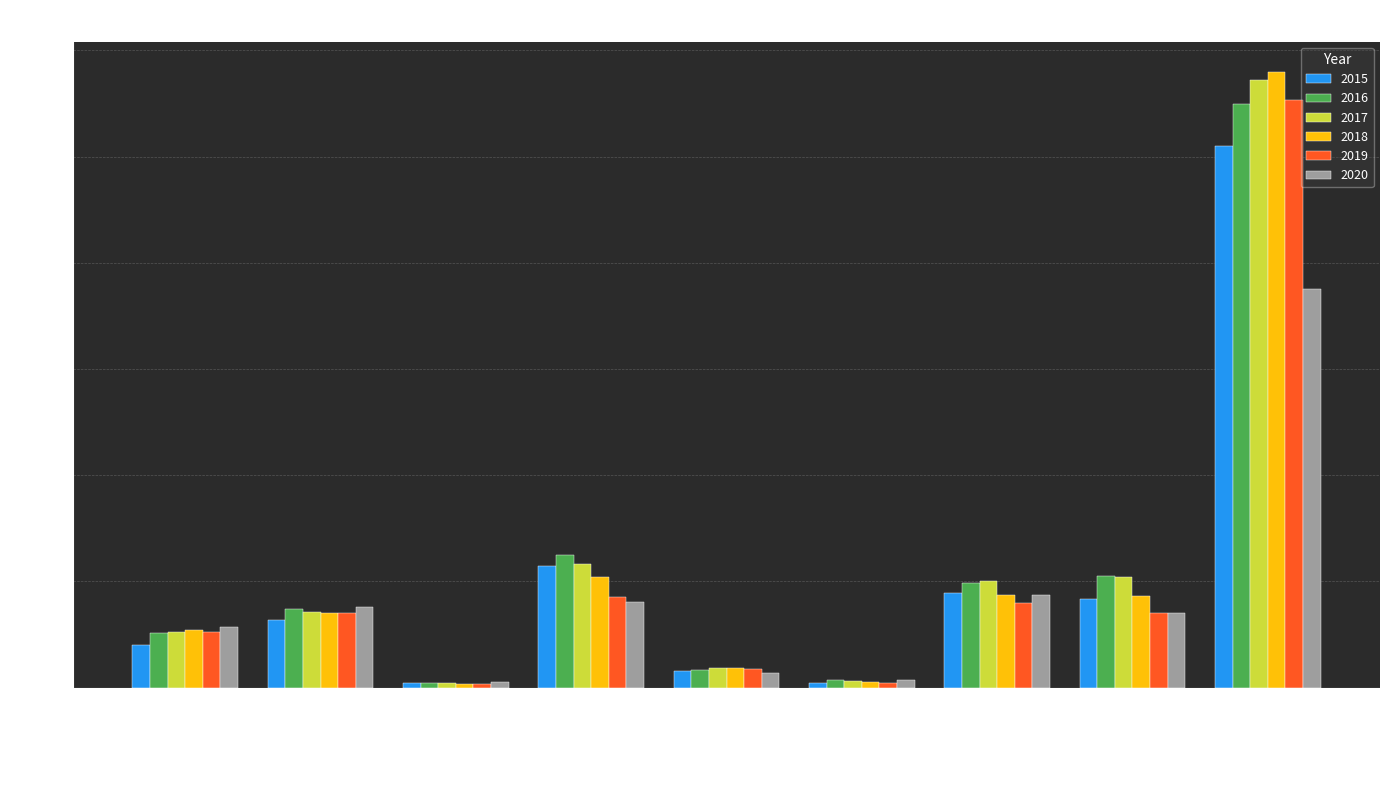

What is the value of the 2016 bar at the 9th from the left?

54989